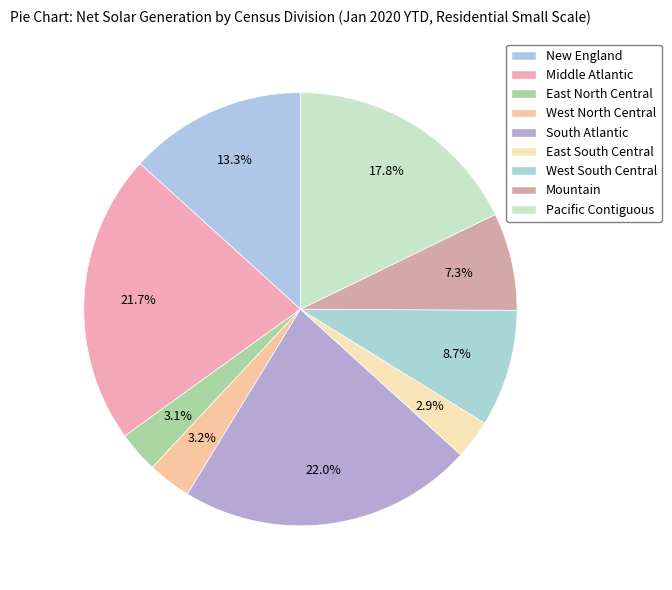

The West South Central slice represents 1% of the pie. True or false?

False